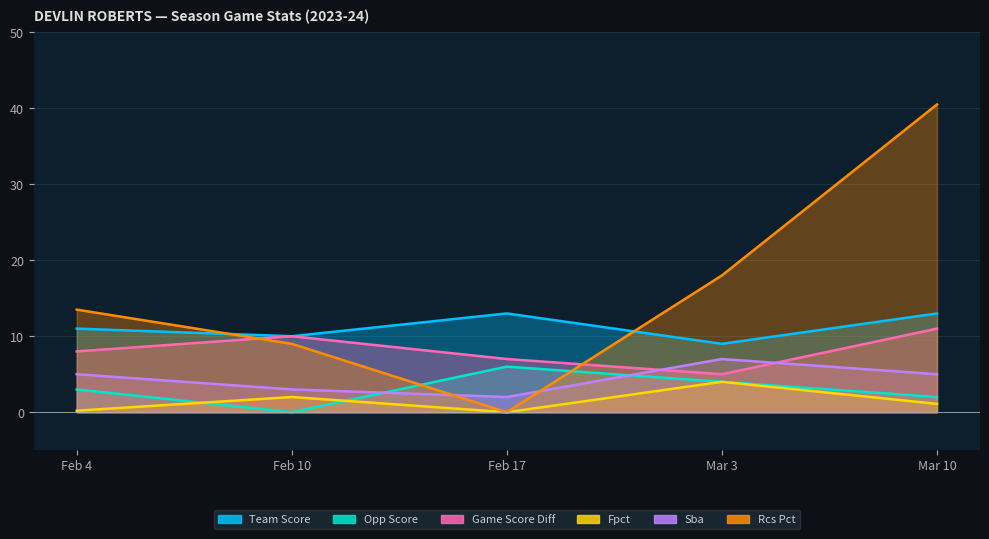

Which category has the highest value across all series?

Mar 10